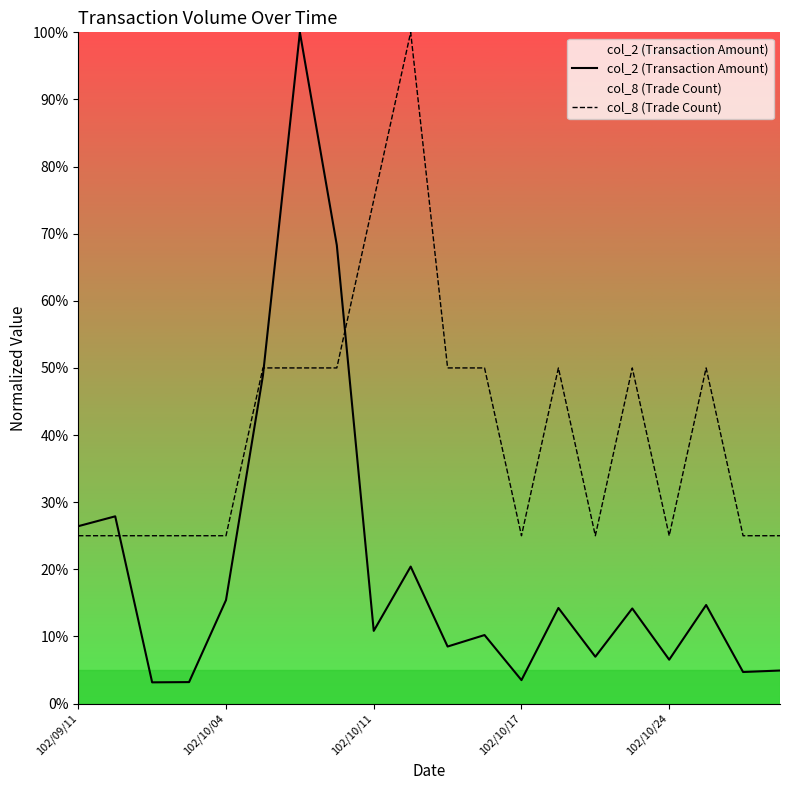

At which category does col_8 (Trade Count) reach its first local valley?

102/10/17